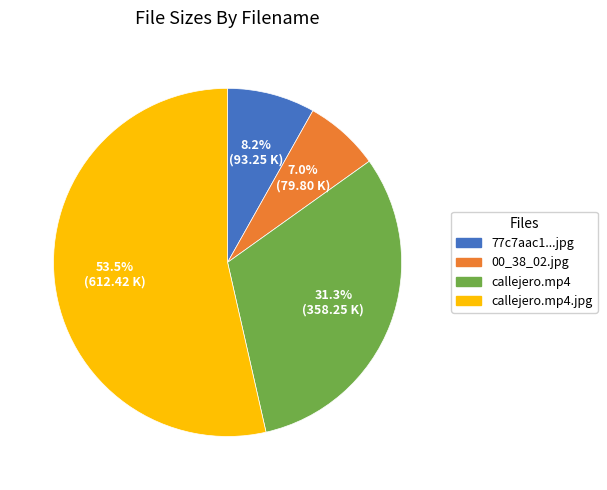

To the nearest percent, what is the average slice percentage?

25%